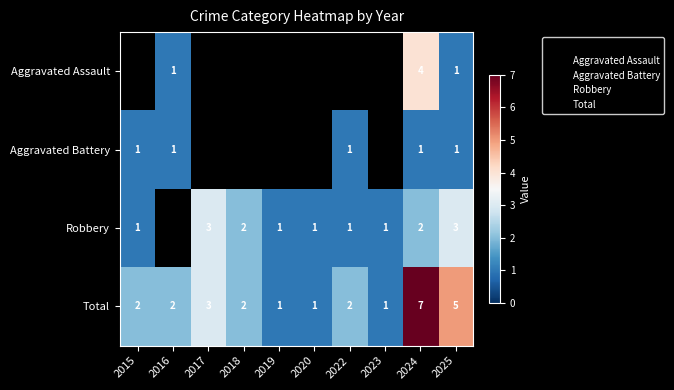

At which label does Total reach its peak?

2024